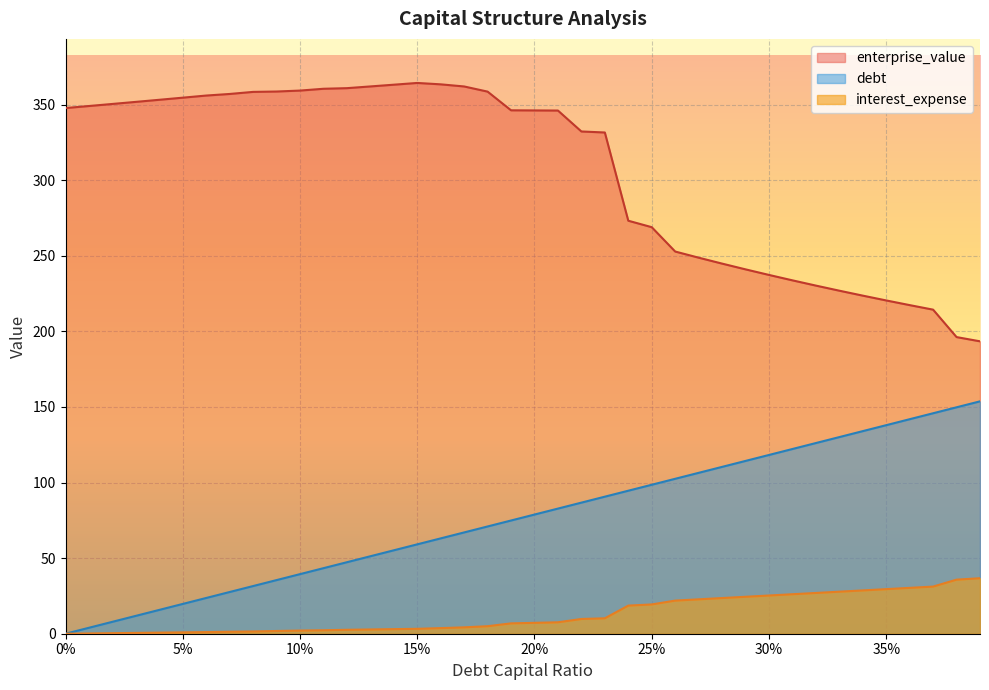

Which category has the highest value in the interest_expense series?

0.39